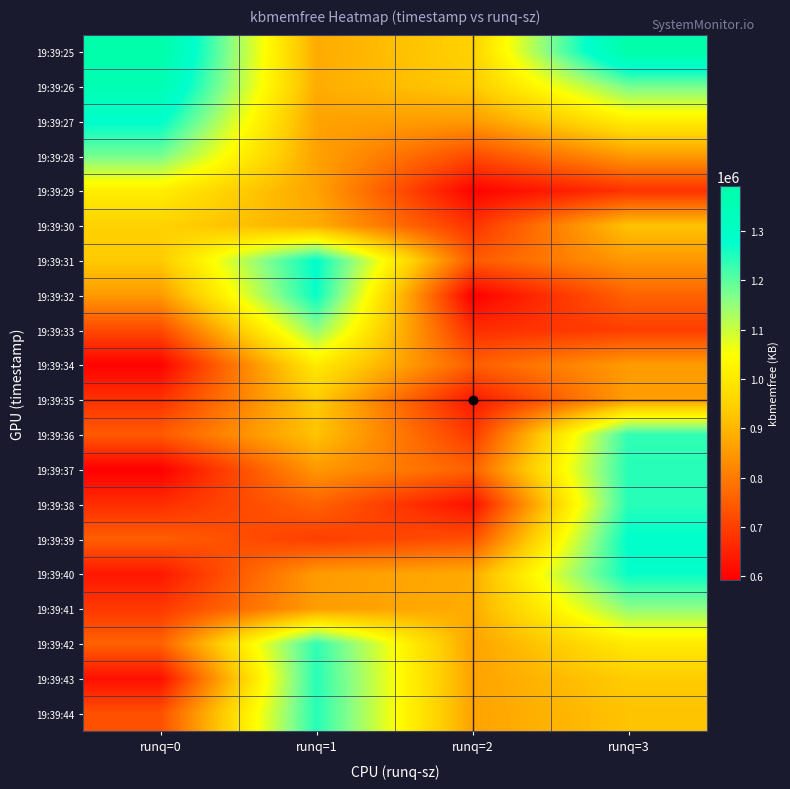

Reading right to left, list all the values displayed in this chart.

19:39:25: runq=3=1391904	runq=2=949236	runq=1=880240	runq=0=1391904
19:39:26: runq=3=1176992	runq=2=933596	runq=1=883500	runq=0=1360516
19:39:27: runq=3=1012500	runq=2=851876	runq=1=866628	runq=0=1283868
19:39:28: runq=3=852500	runq=2=717732	runq=1=866644	runq=0=1176992
19:39:29: runq=3=678428	runq=2=598508	runq=1=866552	runq=0=1012500
19:39:30: runq=3=920788	runq=2=678428	runq=1=884036	runq=0=949236
19:39:31: runq=3=848952	runq=2=745004	runq=1=1278996	runq=0=933596
19:39:32: runq=3=758696	runq=2=592616	runq=1=1271240	runq=0=851876
19:39:33: runq=3=697700	runq=2=669948	runq=1=1153612	runq=0=717732
19:39:34: runq=3=854772	runq=2=752244	runq=1=1004092	runq=0=598508
19:39:35: runq=3=857404	runq=2=634008	runq=1=936504	runq=0=678428
19:39:36: runq=3=1236656	runq=2=689032	runq=1=920788	runq=0=745004
19:39:37: runq=3=1244460	runq=2=756748	runq=1=848952	runq=0=592616
19:39:38: runq=3=1244368	runq=2=620864	runq=1=758696	runq=0=669948
19:39:39: runq=3=1278996	runq=2=728512	runq=1=697700	runq=0=752244
19:39:40: runq=3=1271240	runq=2=880240	runq=1=854772	runq=0=634008
19:39:41: runq=3=1153612	runq=2=883500	runq=1=857404	runq=0=689032
19:39:42: runq=3=1004092	runq=2=866628	runq=1=1236656	runq=0=756748
19:39:43: runq=3=936504	runq=2=866644	runq=1=1244460	runq=0=620864
19:39:44: runq=3=920788	runq=2=866552	runq=1=1244368	runq=0=728512